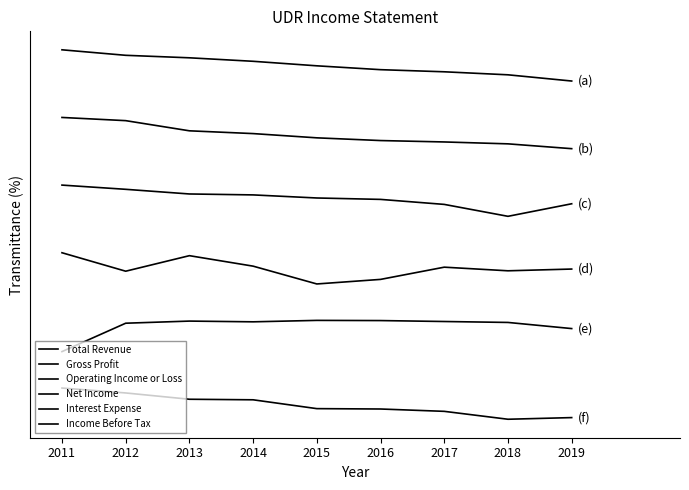

Which has a higher value, 2014 or 2019?

2014